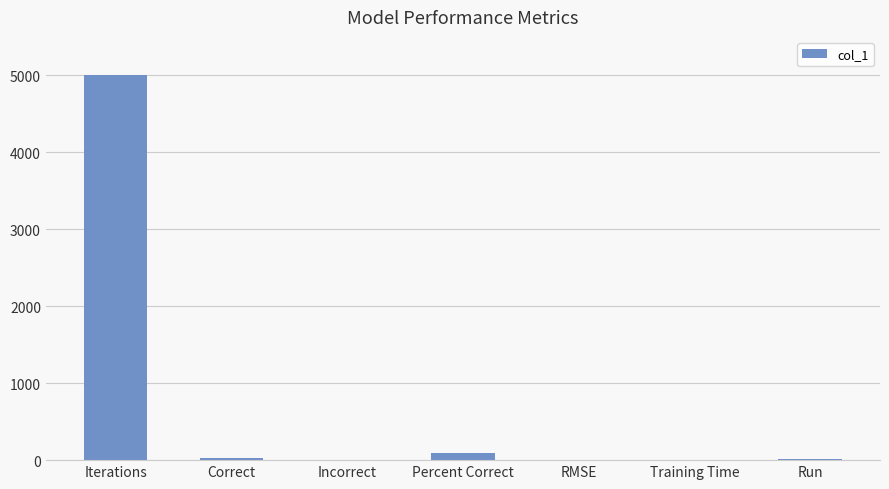

At which category does the chart reach its peak across all series?

Iterations